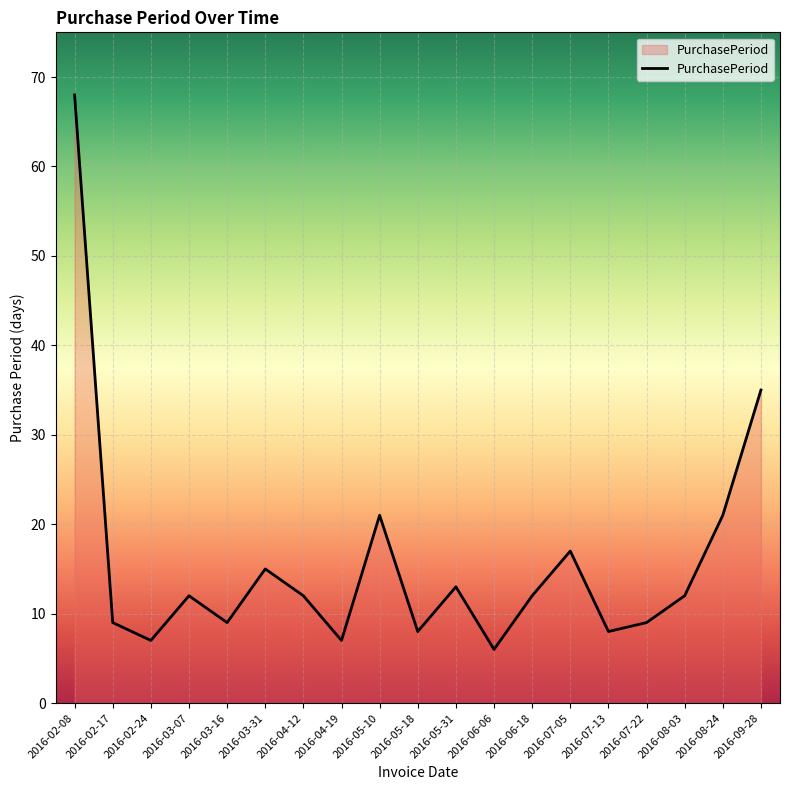

Where is the first local minimum?

2016-02-24